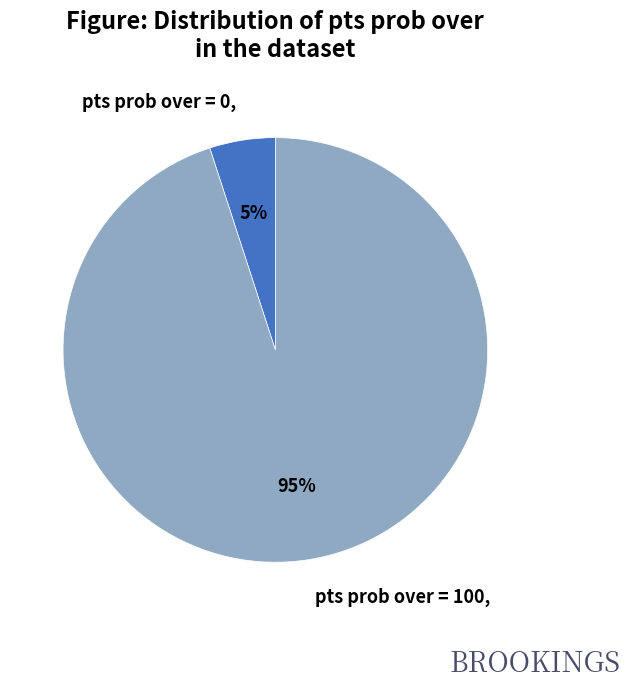

How many slices are in this pie chart?

2